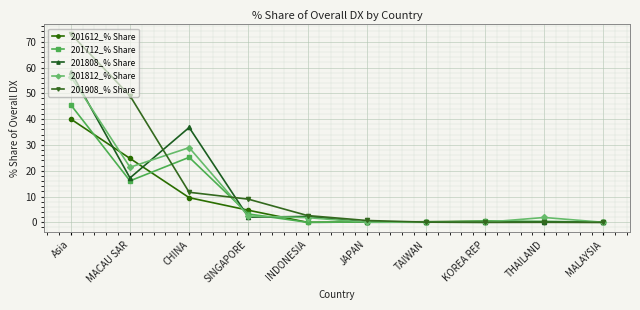

What are all the series names shown in the legend?

201612_% Share, 201712_% Share, 201808_% Share, 201812_% Share, 201908_% Share